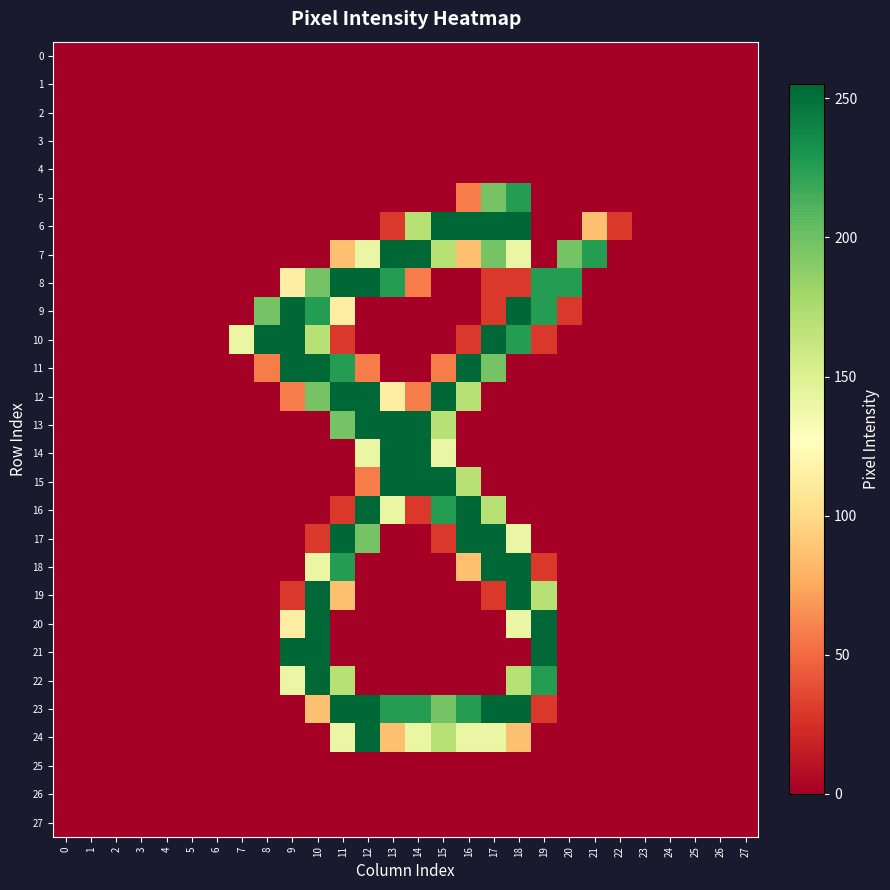

At how many categories does at least one series exceed 241?

12